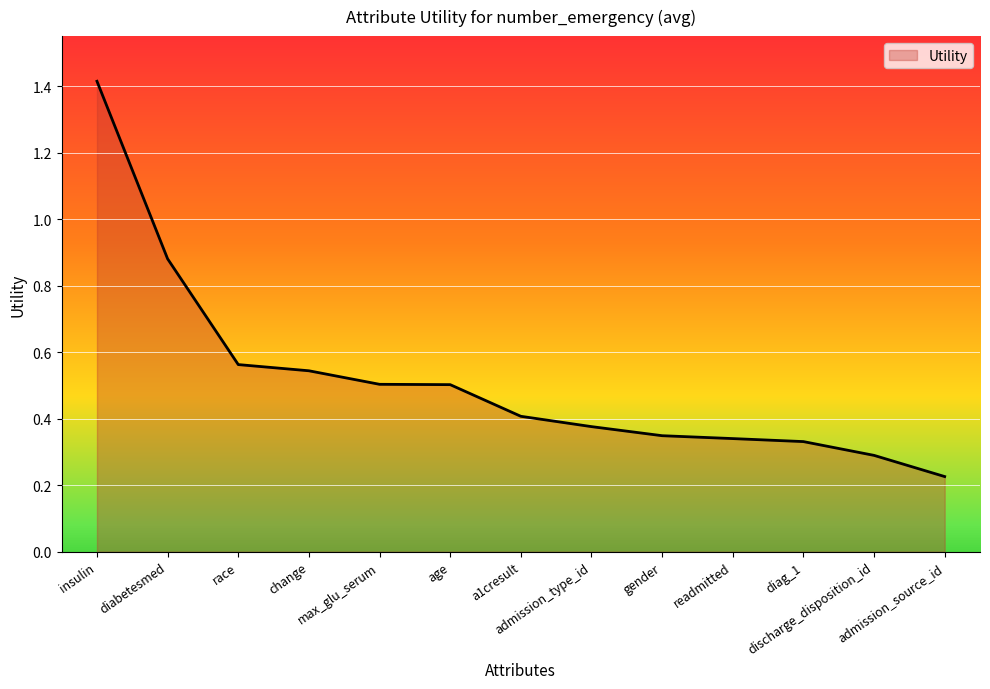

Count the number of data series in this chart.

1